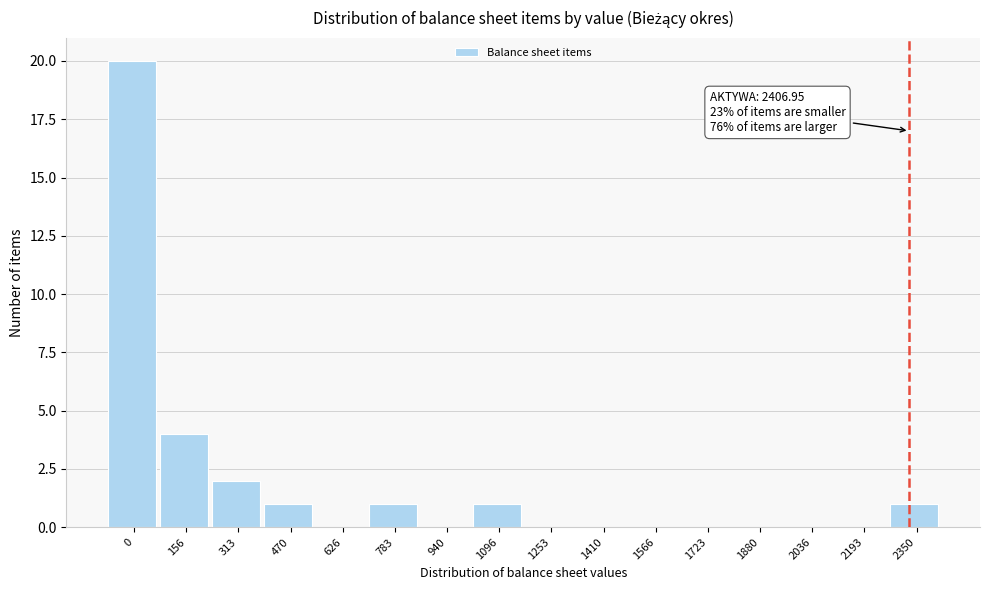

Reading right to left, list all the values displayed in this chart.

2350=1	2193=0	2036=0	1880=0	1723=0	1566=0	1410=0	1253=0	1096=1	940=0	783=1	626=0	470=1	313=2	156=4	0=20